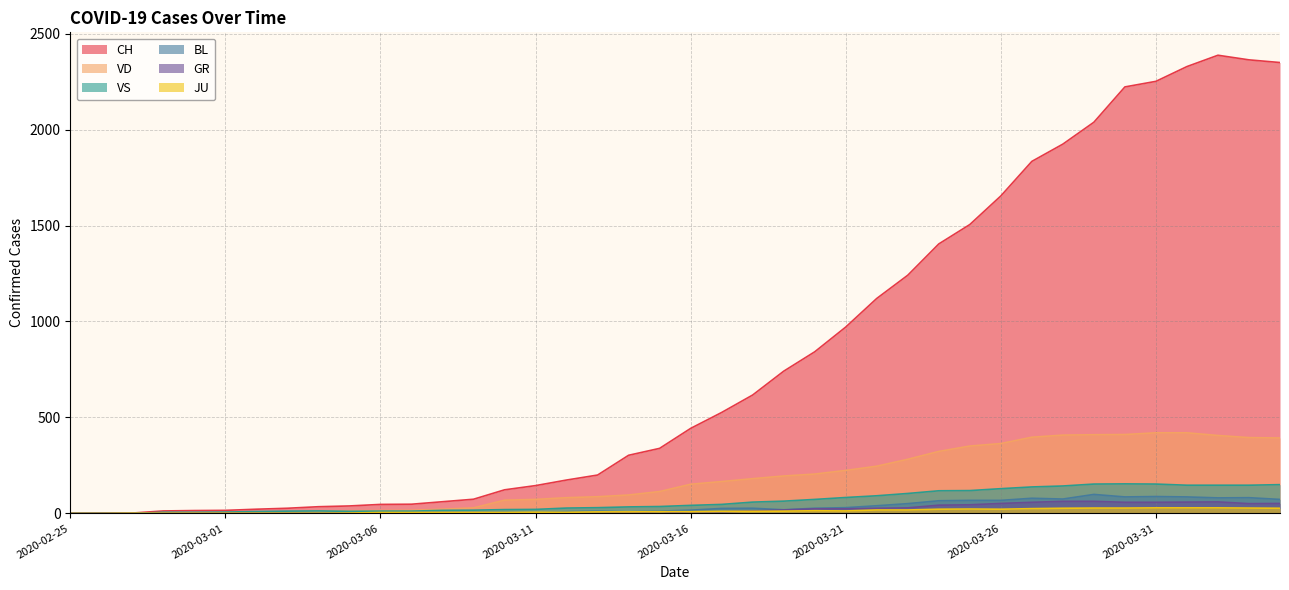

What is the maximum value for CH?

2387